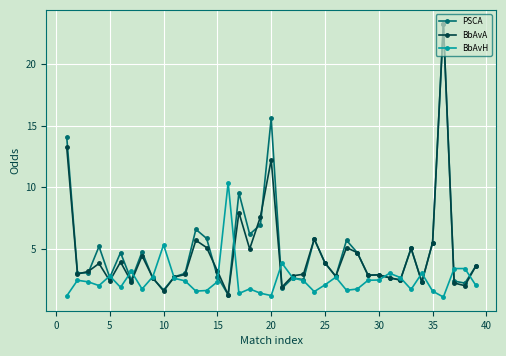

What is the difference between the second highest and second lowest values in the PSCA series?

13.9